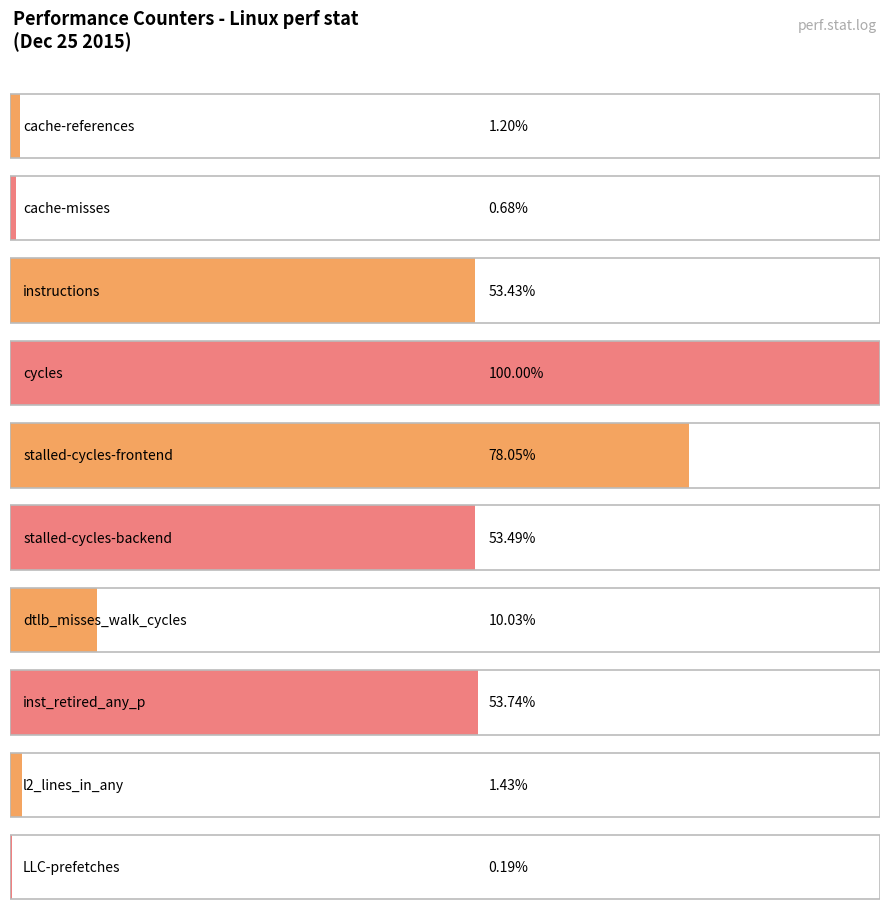

The value at dtlb_misses_walk_cycles is 5686368303. True or false?

True